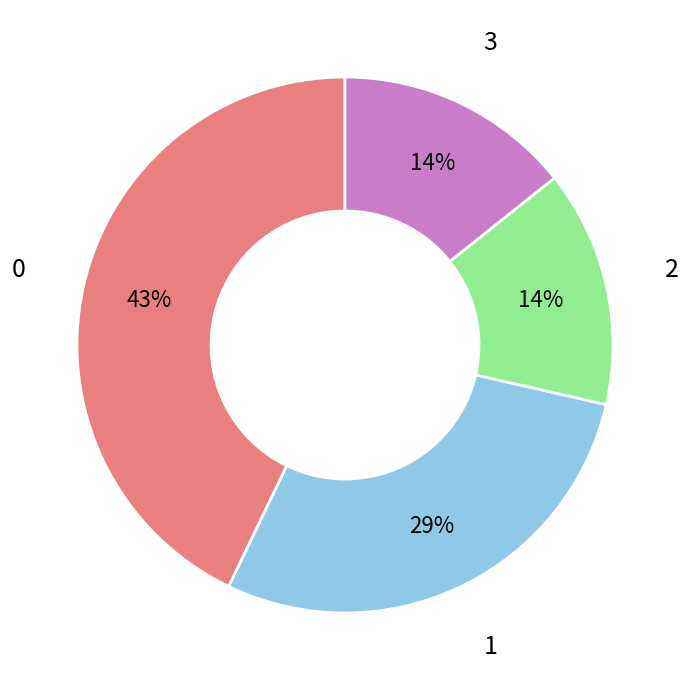

To the nearest percent, what is the difference between the largest and smallest slice percentages?

29%